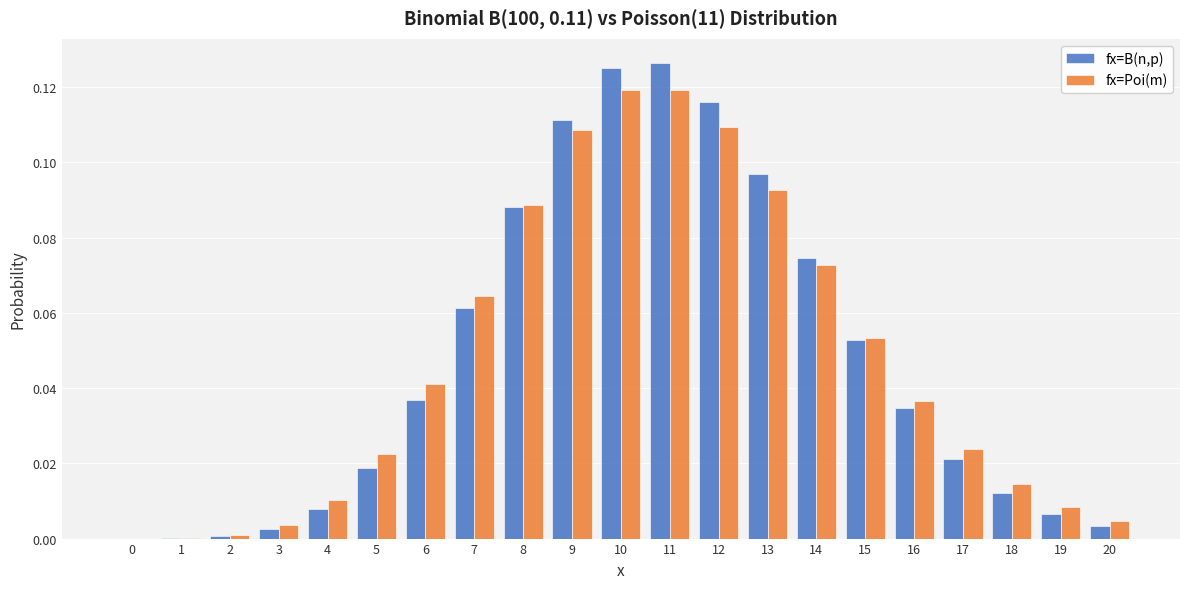

What is the sum of all fx=Poi(m) values?

1.0